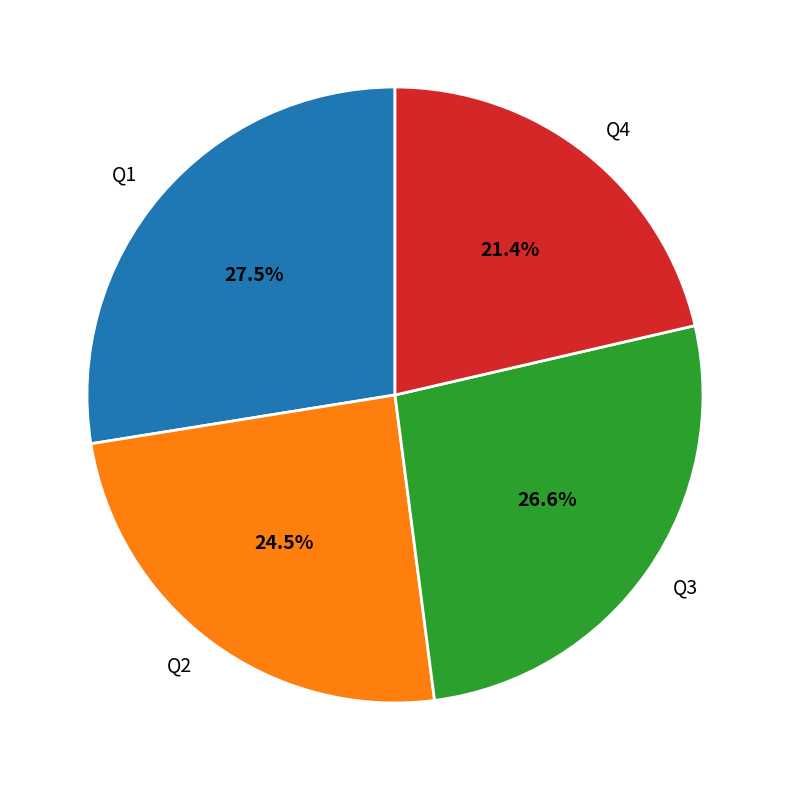

Does any single category account for the majority?

No